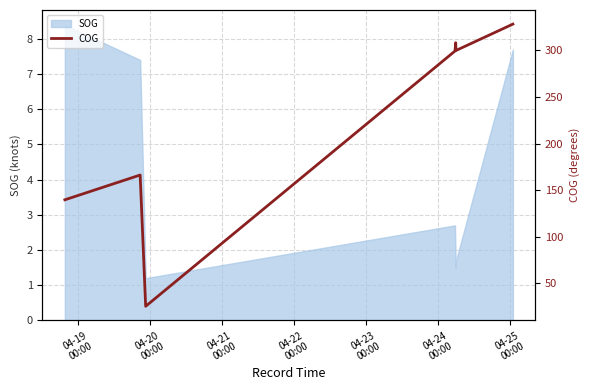

Where is the first local maximum?

04-20
00:00